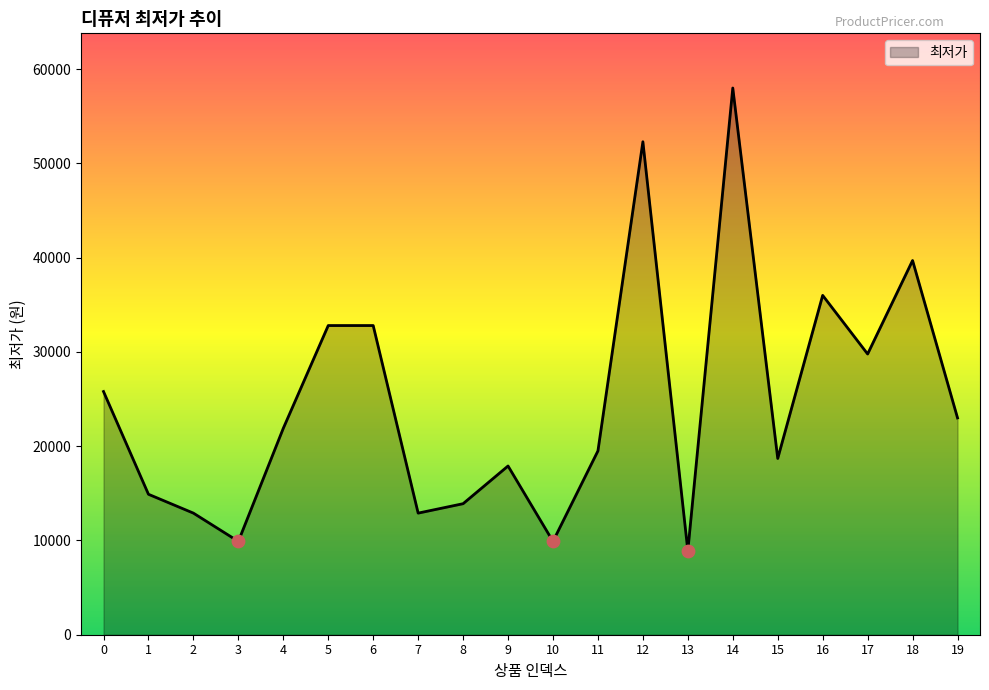

What is the ratio of the value at 19 to the value at 7?

1.8